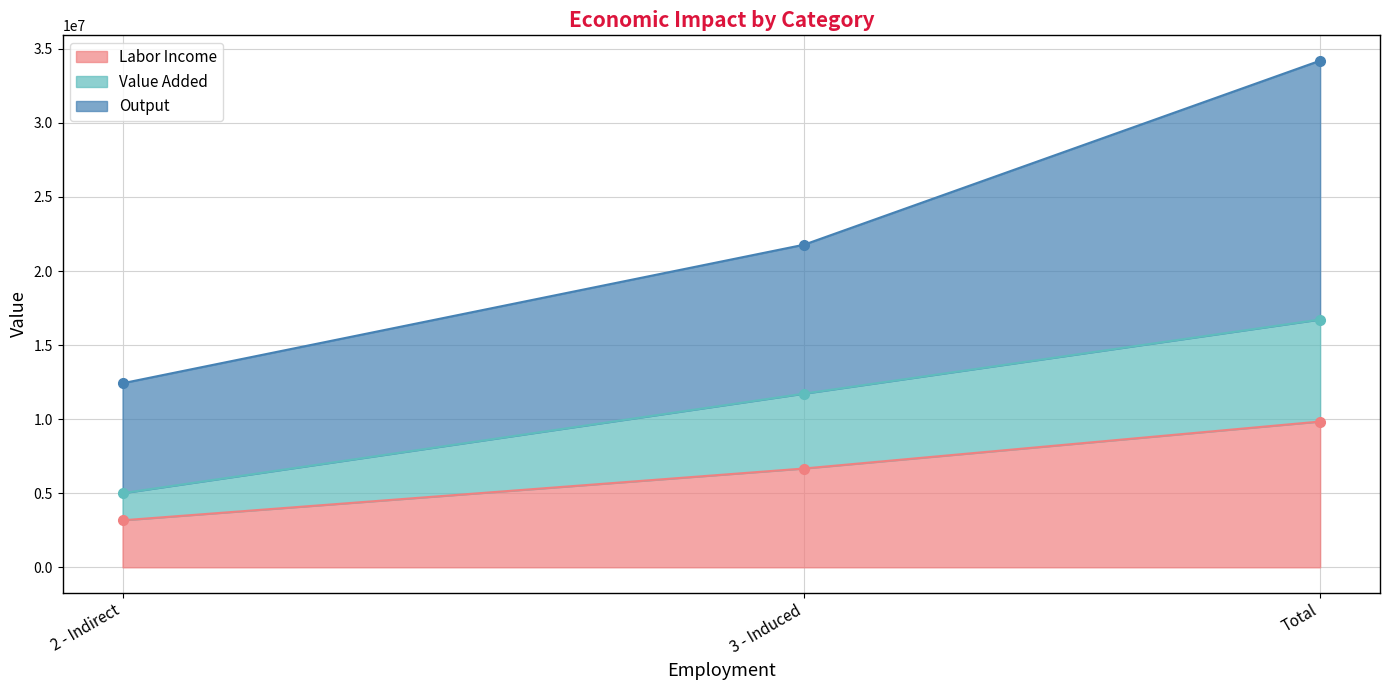

Reading right to left, transcribe all the data shown in this chart.

Labor Income: Total=9839209.3	3 - Induced=6668609.3	2 - Indirect=3170599.9
Value Added: Total=16726347.3	3 - Induced=11722632.1	2 - Indirect=5003715.2
Output: Total=34198124.3	3 - Induced=21775875.6	2 - Indirect=12422248.6